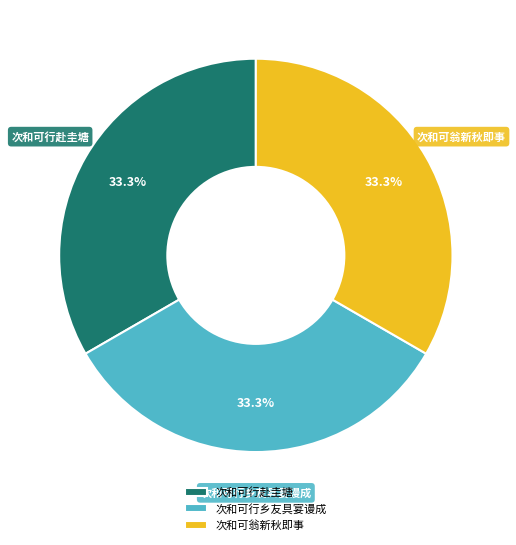

Is there any slice that represents more than half of the pie?

No